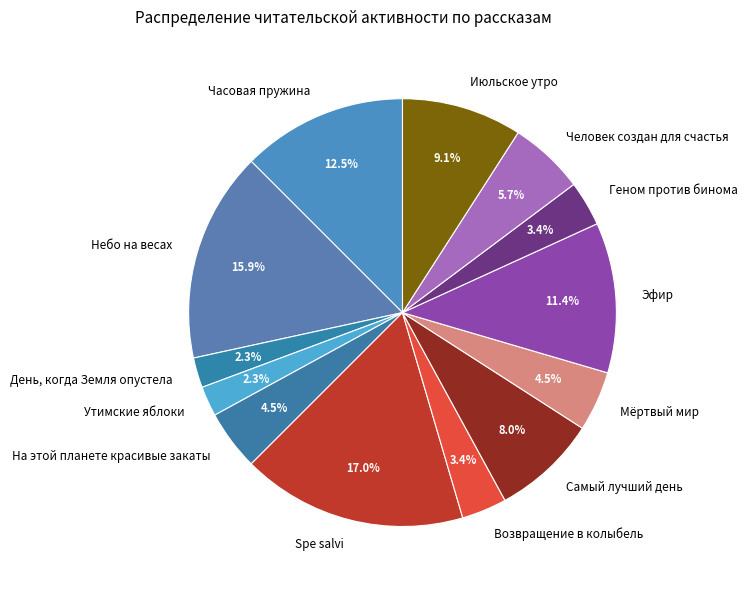

What is the ratio of the value at Июльское утро to the value at Spe salvi?

0.5